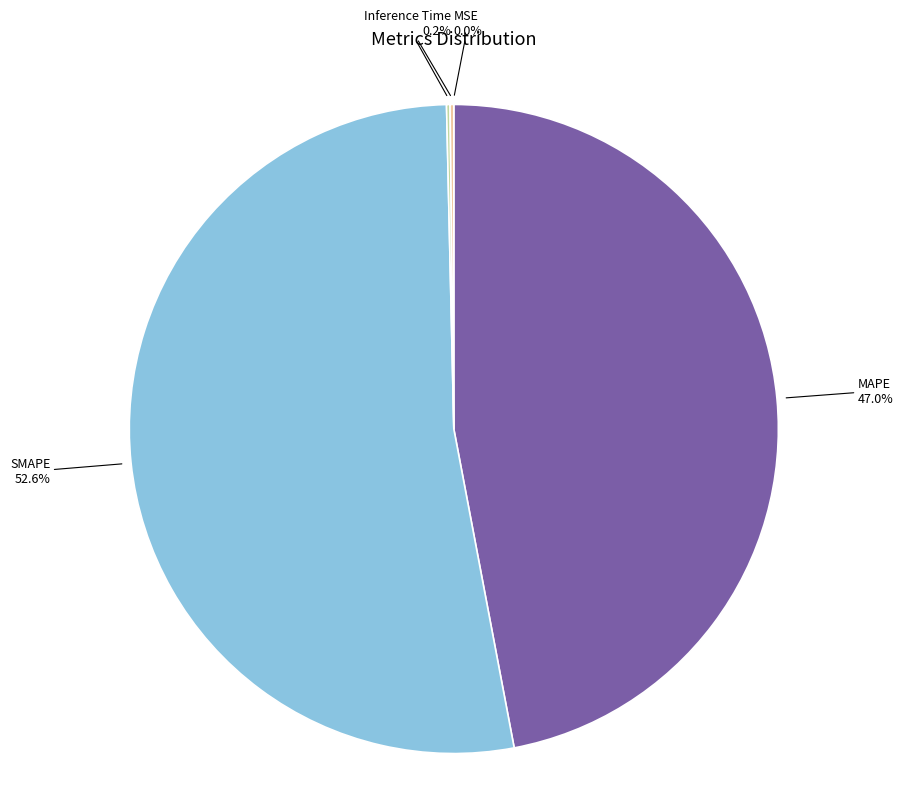

What is the largest slice in the pie chart?

SMAPE